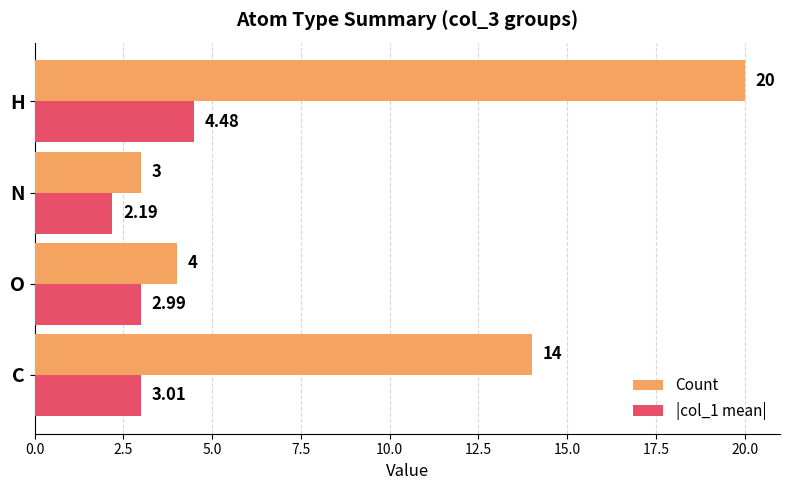

What is the sum of all Count values?

41.0